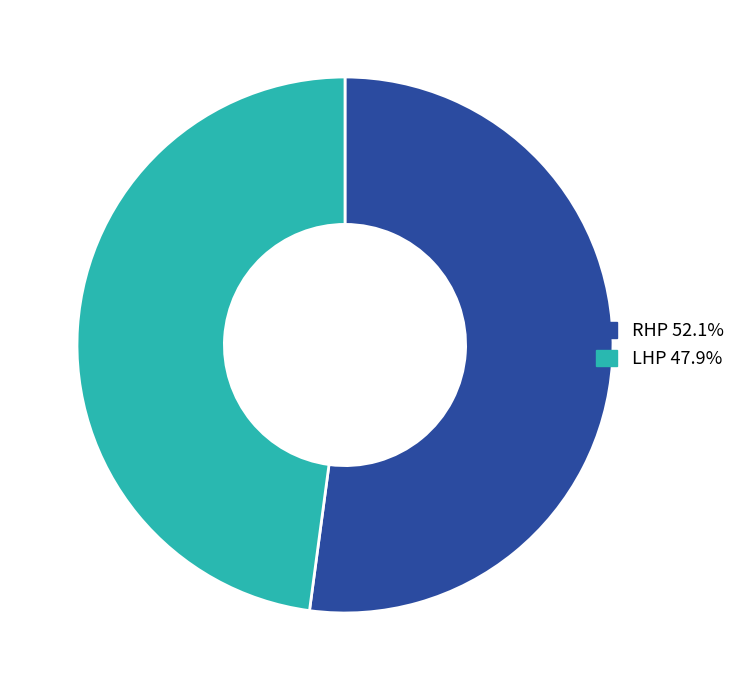

Which slice is the largest?

RHP